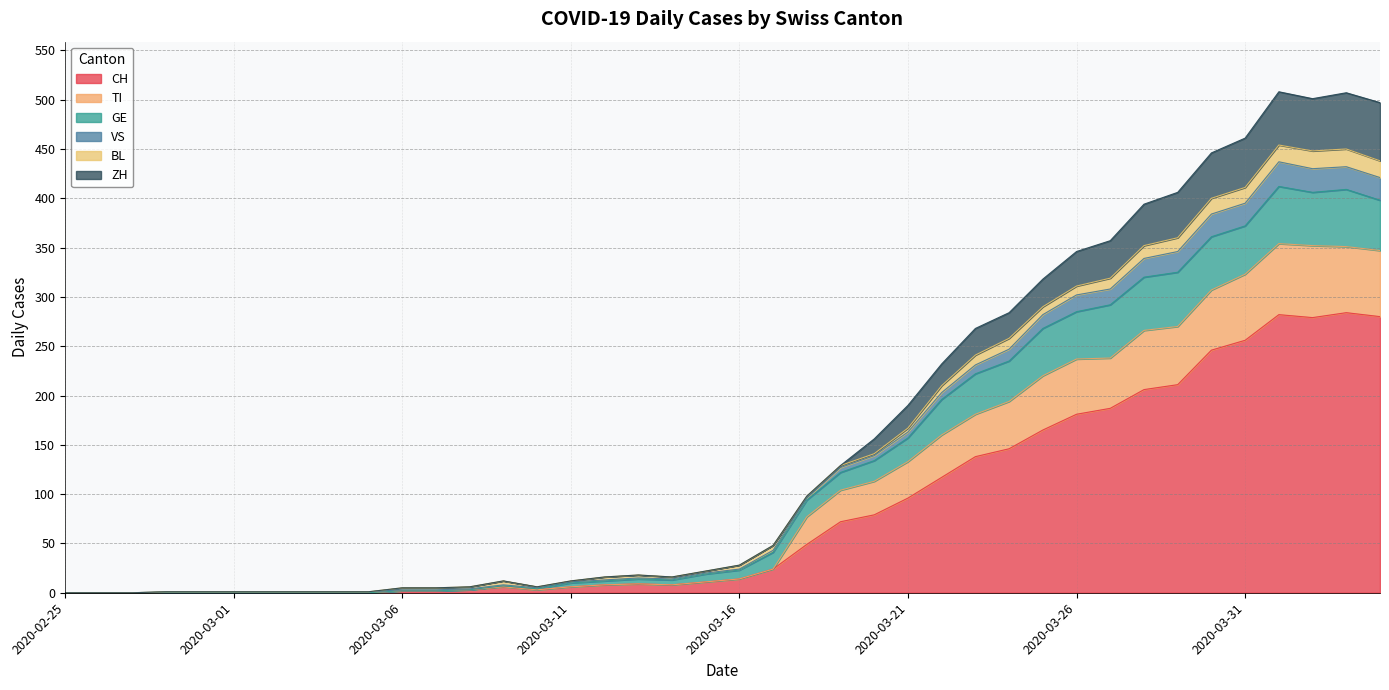

At which category is the sum across all series the highest?

2020-04-01